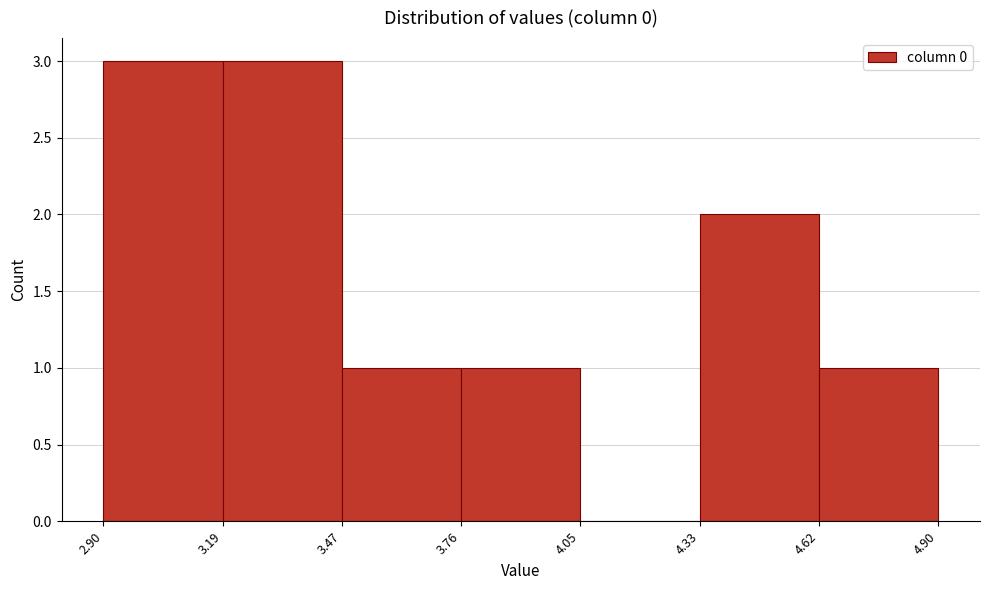

Reading left to right, transcribe this chart: for each bar, give the range it covers on the x-axis and its height. The values are not printed on the chart, so give them approximately, as read against the axis.

2.90 to 3.19: 3
3.19 to 3.47: 3
3.47 to 3.76: 1
3.76 to 4.05: 1
4.05 to 4.33: 0
4.33 to 4.62: 2
4.62 to 4.90: 1